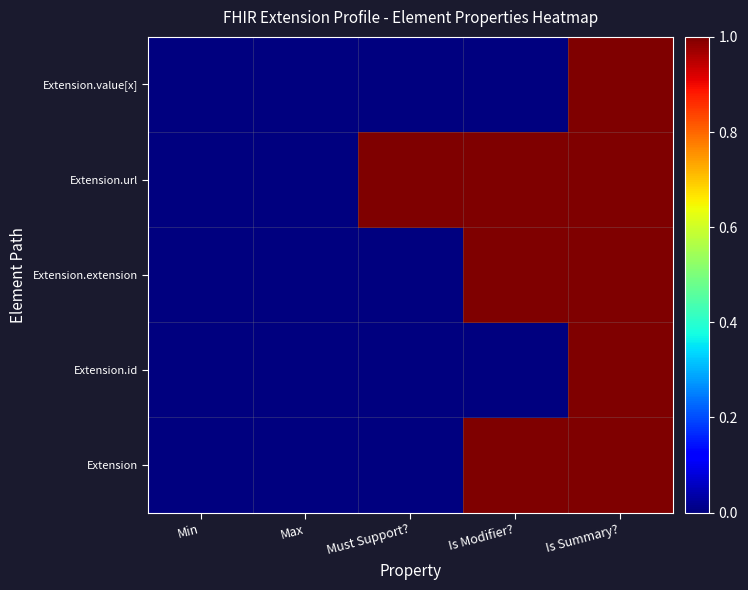

Reading left to right, transcribe all the data shown in this chart.

Extension: Min=0	Max=0	Must Support?=0	Is Modifier?=1	Is Summary?=1
Extension.id: Min=0	Max=0	Must Support?=0	Is Modifier?=0	Is Summary?=1
Extension.extension: Min=0	Max=0	Must Support?=0	Is Modifier?=1	Is Summary?=1
Extension.url: Min=0	Max=0	Must Support?=1	Is Modifier?=1	Is Summary?=1
Extension.value[x]: Min=0	Max=0	Must Support?=0	Is Modifier?=0	Is Summary?=1